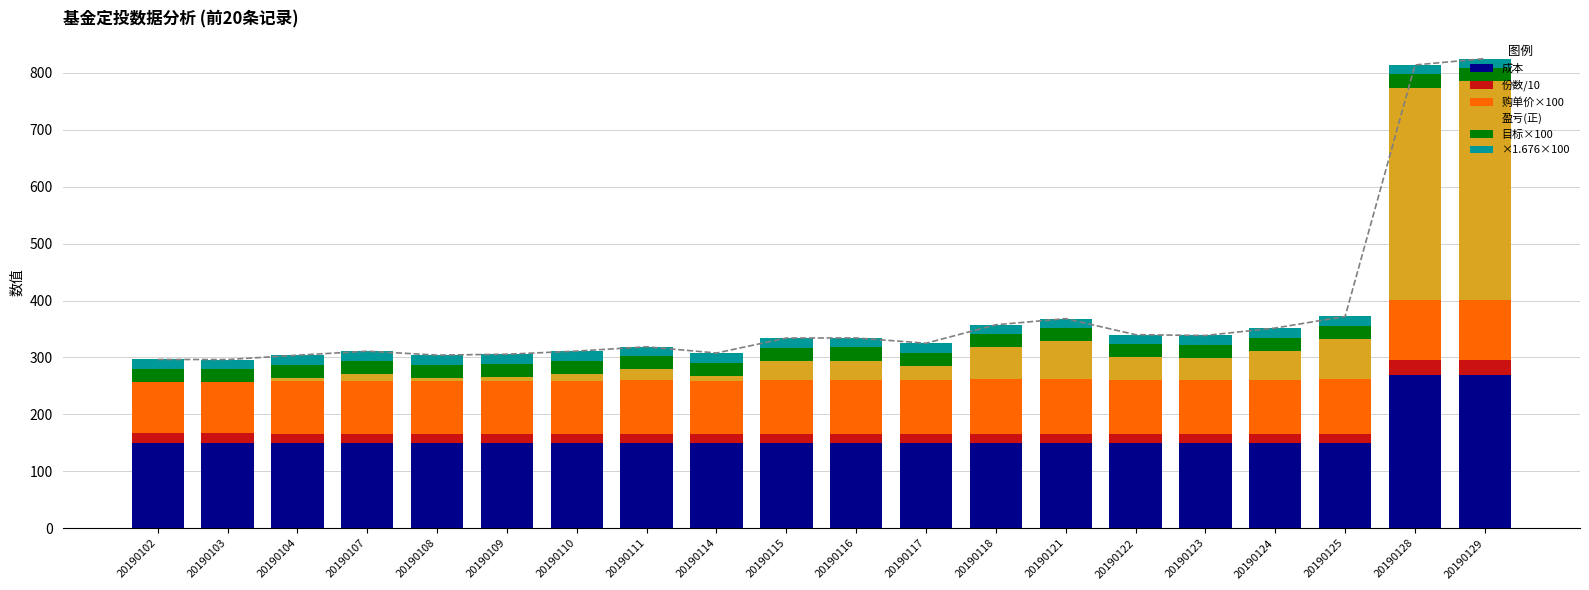

Is it true that 盈亏(正) equals 8.6 at 20190104?

False